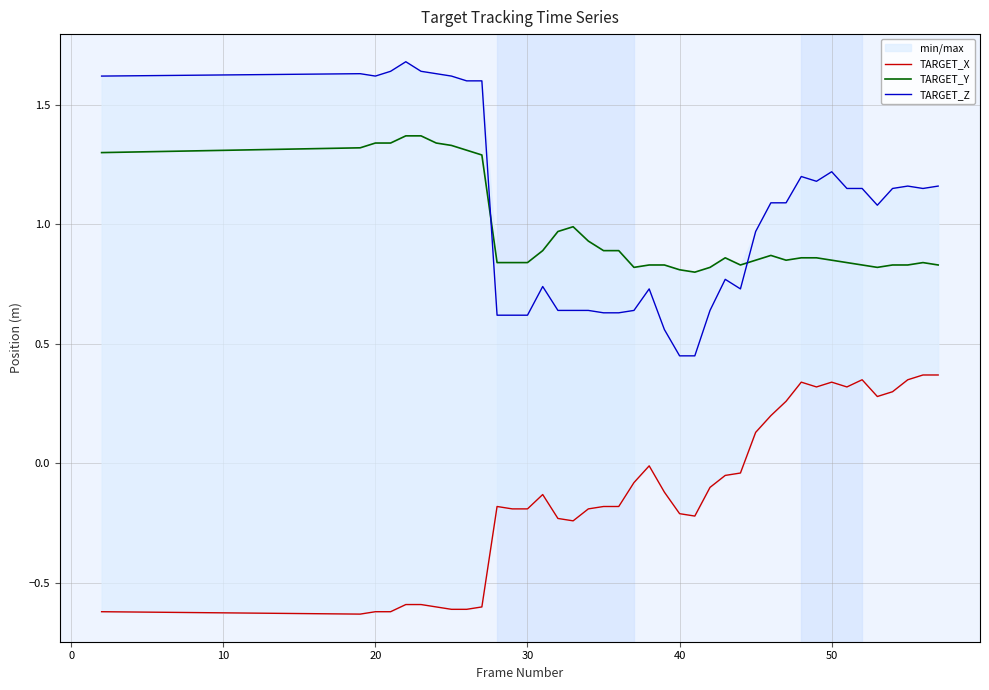

After their last crossing, which series has the higher values: TARGET_Z or TARGET_Y?

TARGET_Z